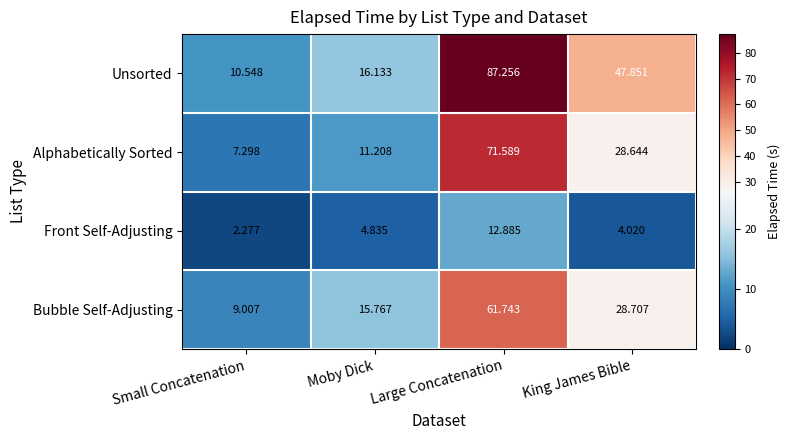

Which category has the highest value across all series?

Large Concatenation